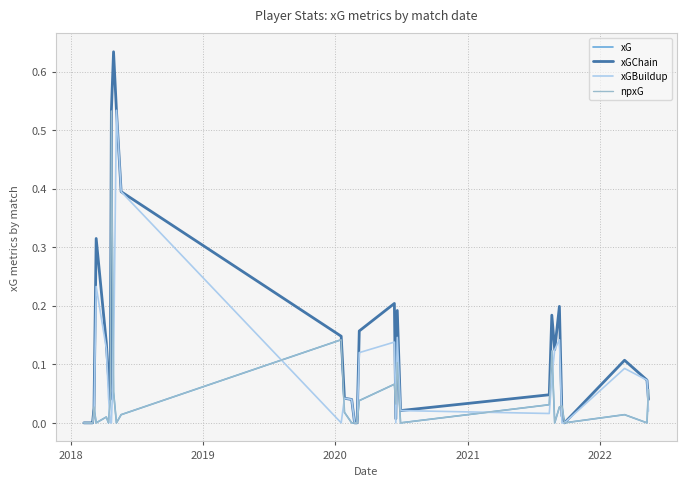

Which series has the largest total across all categories?

xGChain